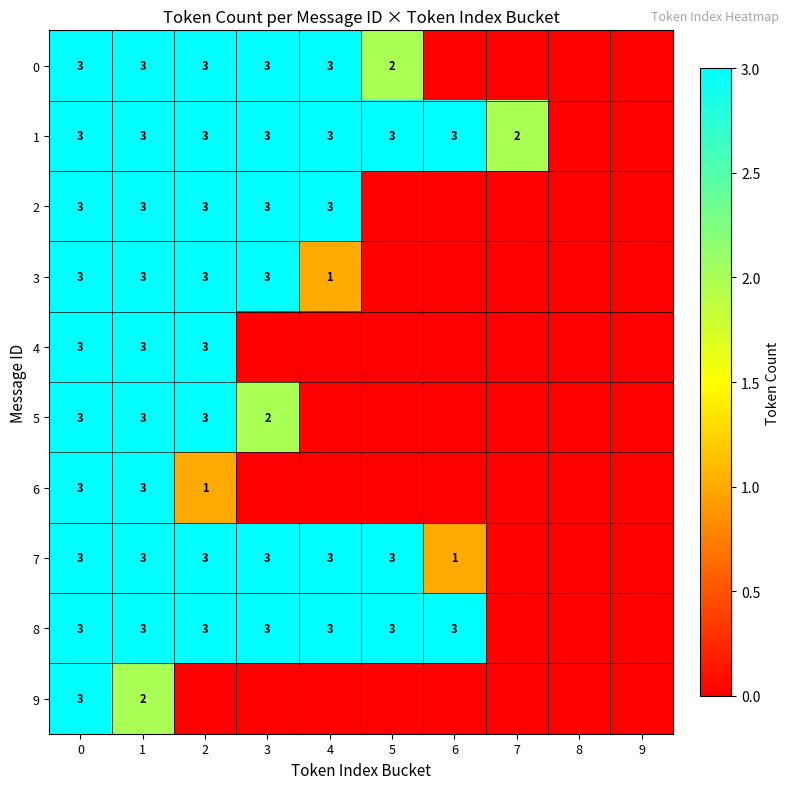

True or false: 3 has a value of 2 at 4.

False